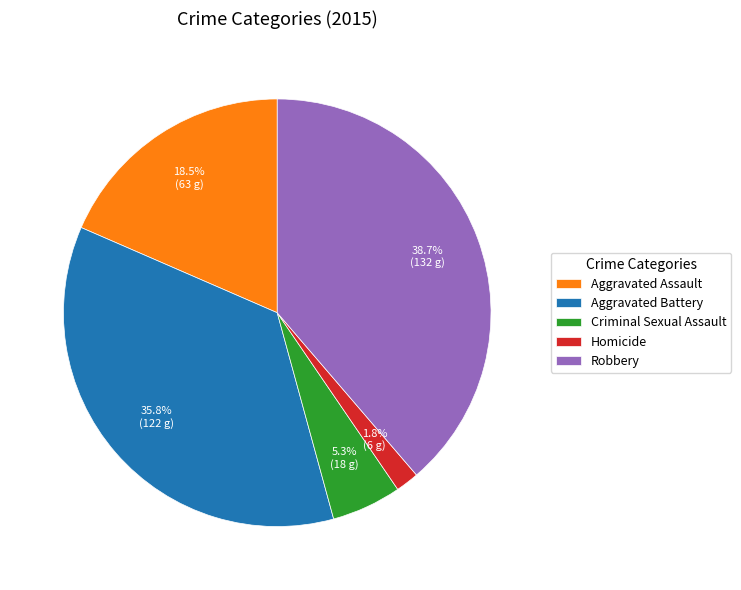

To the nearest percent, what is the average slice percentage?

20%